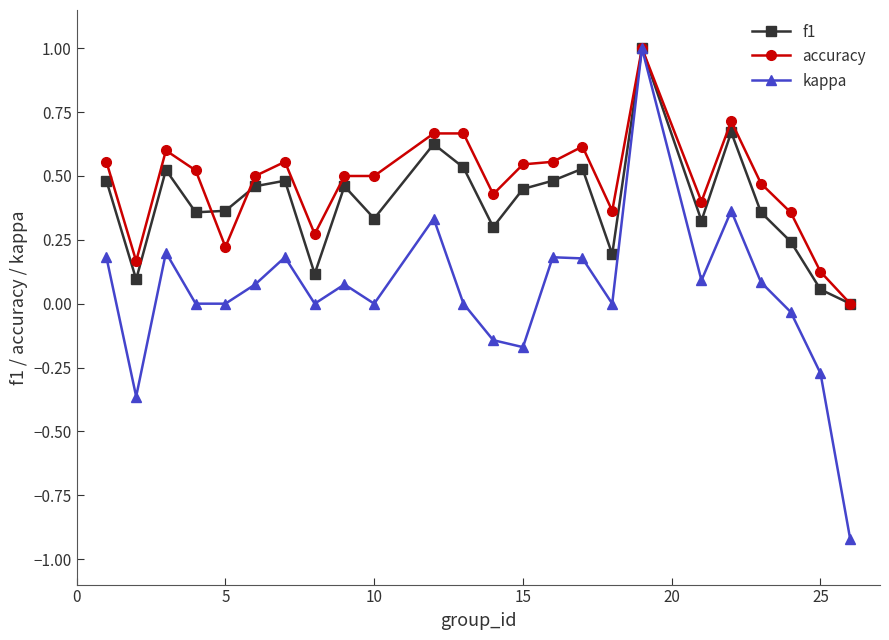

What is the maximum value shown in the chart?

1.0